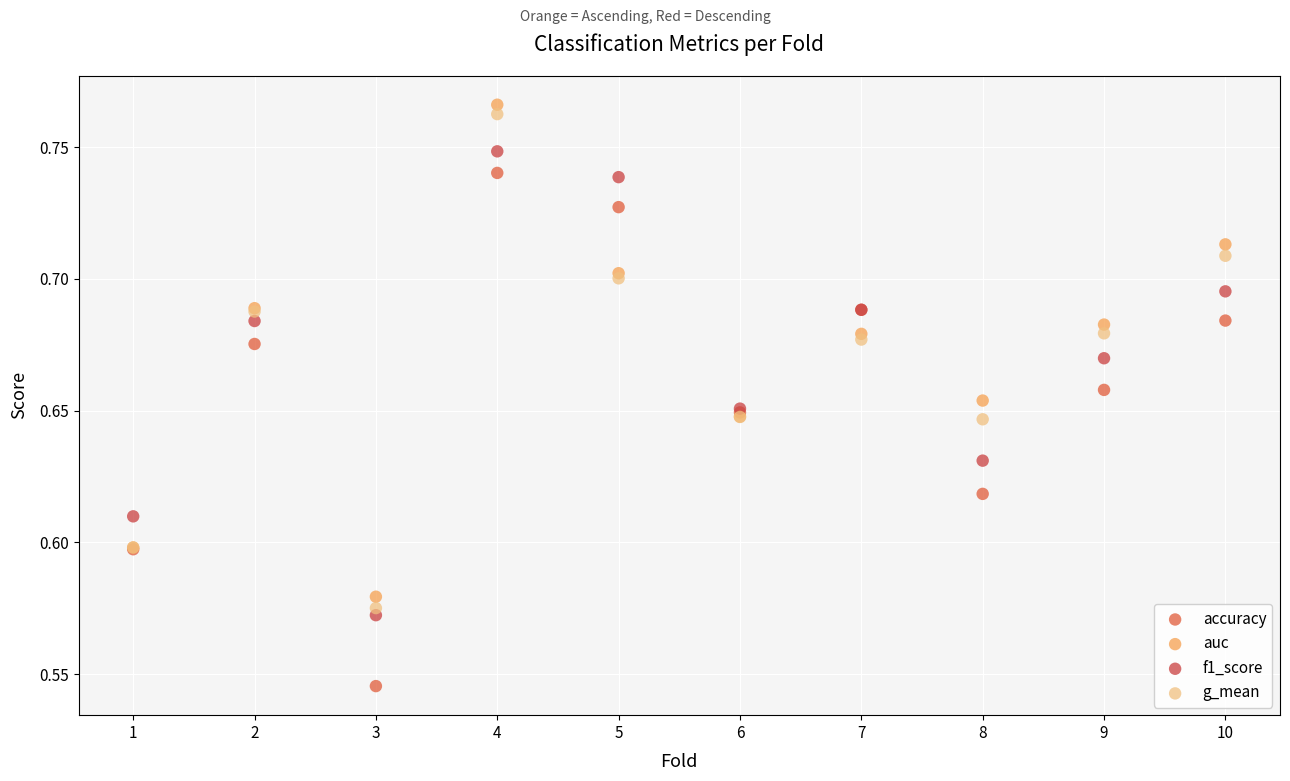

What is the X range (max minus min) for the scatter plot?

9.0